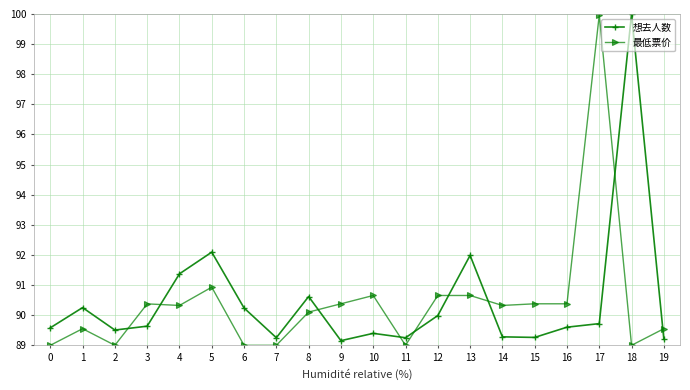

At how many categories does at least one series exceed 99?

2